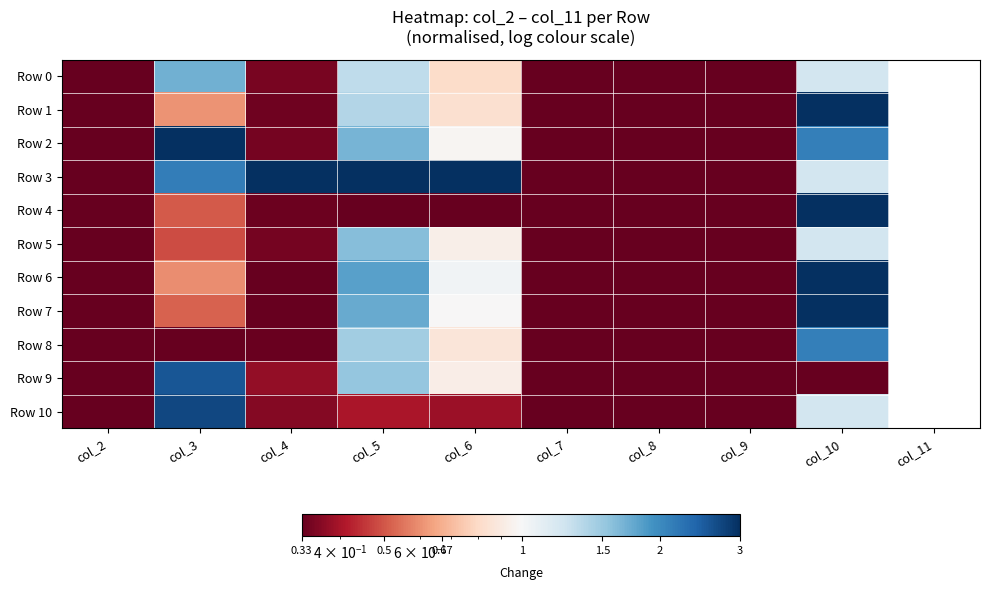

Reading left to right, extract all data points from this chart.

Row 0: col_2=0.3	col_3=1.7	col_4=0.4	col_5=1.3	col_6=0.8	col_7=0.3	col_8=0.3	col_9=0.3	col_10=1.2
Row 1: col_2=0.3	col_3=0.6	col_4=0.3	col_5=1.4	col_6=0.8	col_7=0.3	col_8=0.3	col_9=0.3	col_10=3.0
Row 2: col_2=0.3	col_3=3.0	col_4=0.3	col_5=1.7	col_6=1.0	col_7=0.3	col_8=0.3	col_9=0.3	col_10=2.1
Row 3: col_2=0.3	col_3=2.1	col_4=3.0	col_5=3.0	col_6=3.0	col_7=0.3	col_8=0.3	col_9=0.3	col_10=1.2
Row 4: col_2=0.3	col_3=0.5	col_4=0.3	col_5=0.3	col_6=0.3	col_7=0.3	col_8=0.3	col_9=0.3	col_10=3.0
Row 5: col_2=0.3	col_3=0.5	col_4=0.3	col_5=1.6	col_6=0.9	col_7=0.3	col_8=0.3	col_9=0.3	col_10=1.2
Row 6: col_2=0.3	col_3=0.6	col_4=0.3	col_5=1.8	col_6=1.0	col_7=0.3	col_8=0.3	col_9=0.3	col_10=3.0
Row 7: col_2=0.3	col_3=0.5	col_4=0.3	col_5=1.7	col_6=1.0	col_7=0.3	col_8=0.3	col_9=0.3	col_10=3.0
Row 8: col_2=0.3	col_3=0.3	col_4=0.3	col_5=1.5	col_6=0.9	col_7=0.3	col_8=0.3	col_9=0.3	col_10=2.1
Row 9: col_2=0.3	col_3=2.6	col_4=0.4	col_5=1.5	col_6=0.9	col_7=0.3	col_8=0.3	col_9=0.3	col_10=0.3
Row 10: col_2=0.3	col_3=2.7	col_4=0.4	col_5=0.4	col_6=0.4	col_7=0.3	col_8=0.3	col_9=0.3	col_10=1.2